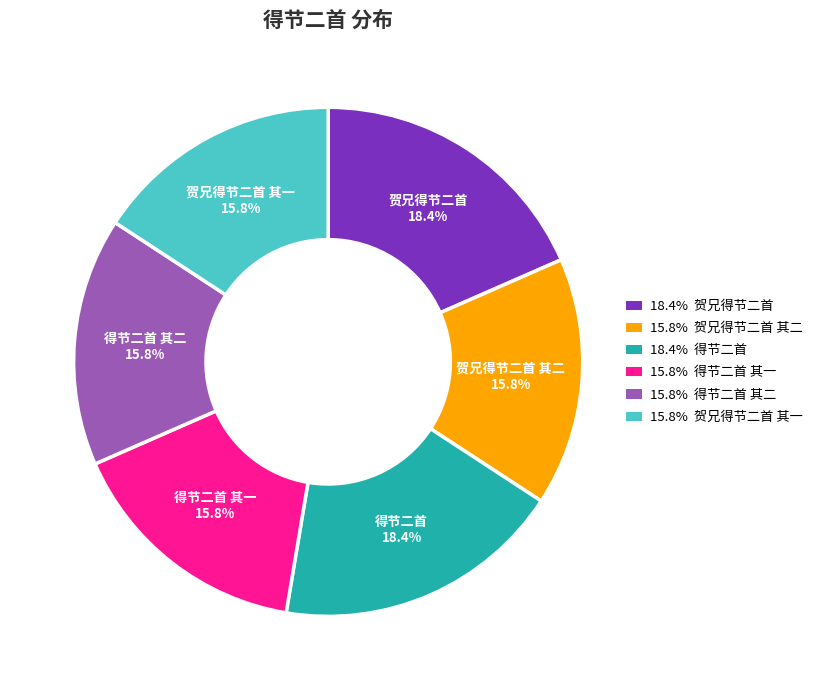

Between 得节二首 其二 and 得节二首, which is larger?

得节二首